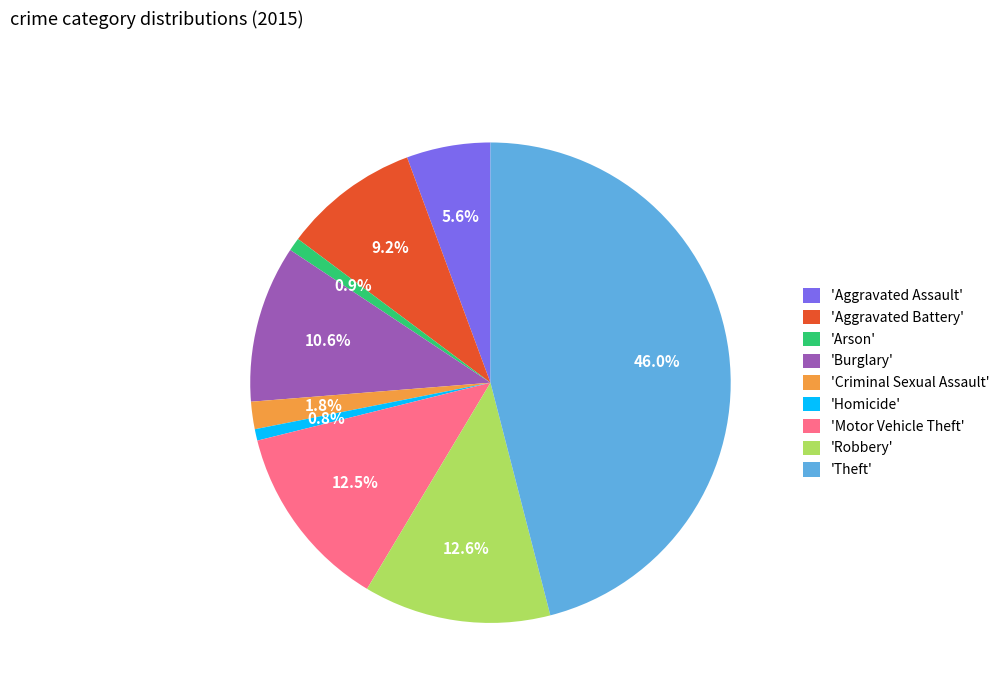

Between 'Theft' and 'Arson', which is larger?

'Theft'